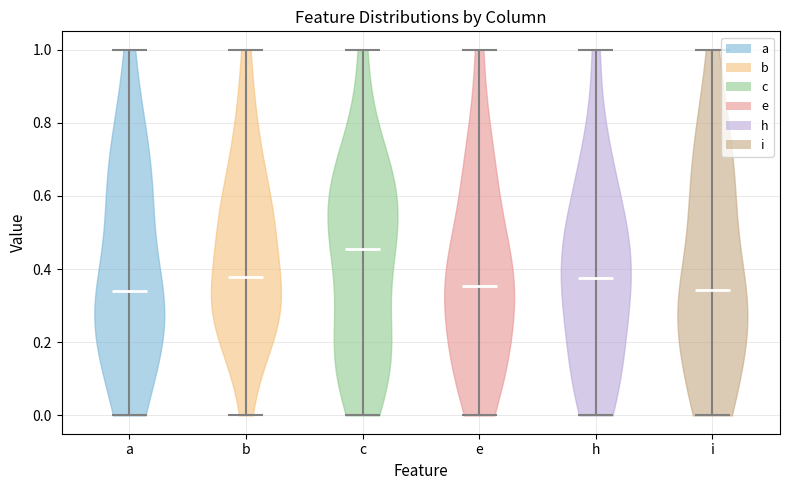

Reading left to right, read every violin against the y-axis: where its median line is, and the lowest and highest points it reaches. The values are not printed on the chart, so give them approximately, as read against the axis.

a: median line 0.34, lowest point 0.00, highest point 1.00
b: median line 0.38, lowest point 0.00, highest point 1.00
c: median line 0.46, lowest point 0.00, highest point 1.00
e: median line 0.36, lowest point 0.00, highest point 1.00
h: median line 0.38, lowest point 0.00, highest point 1.00
i: median line 0.34, lowest point 0.00, highest point 1.00